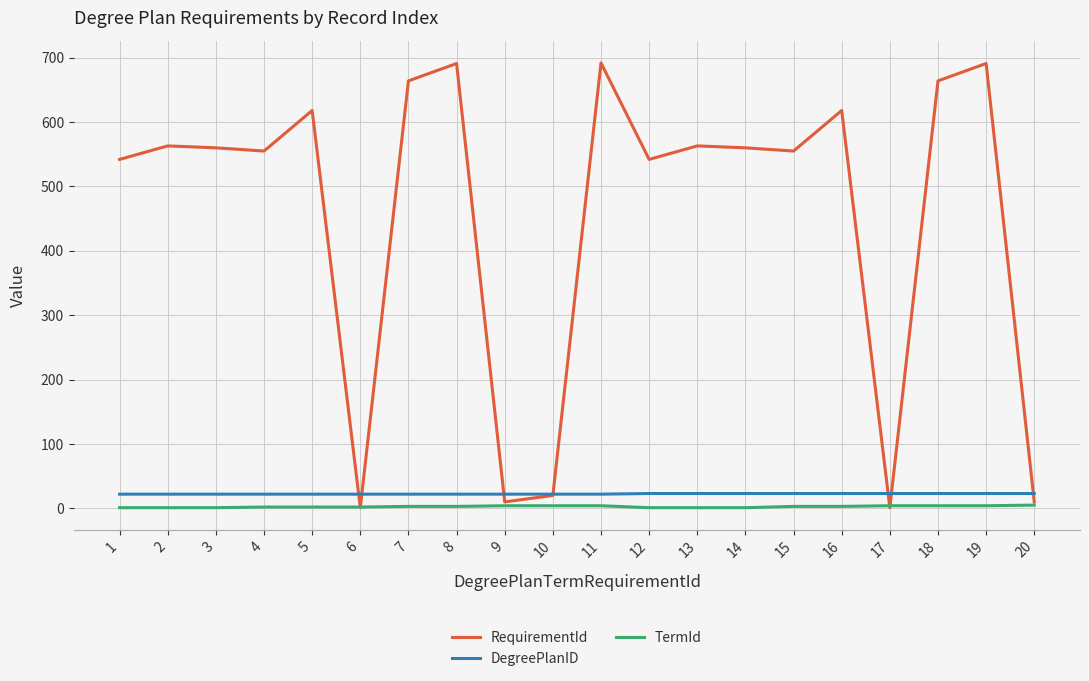

Is the value of RequirementId at 16 greater than the value of DegreePlanID at 14?

Yes